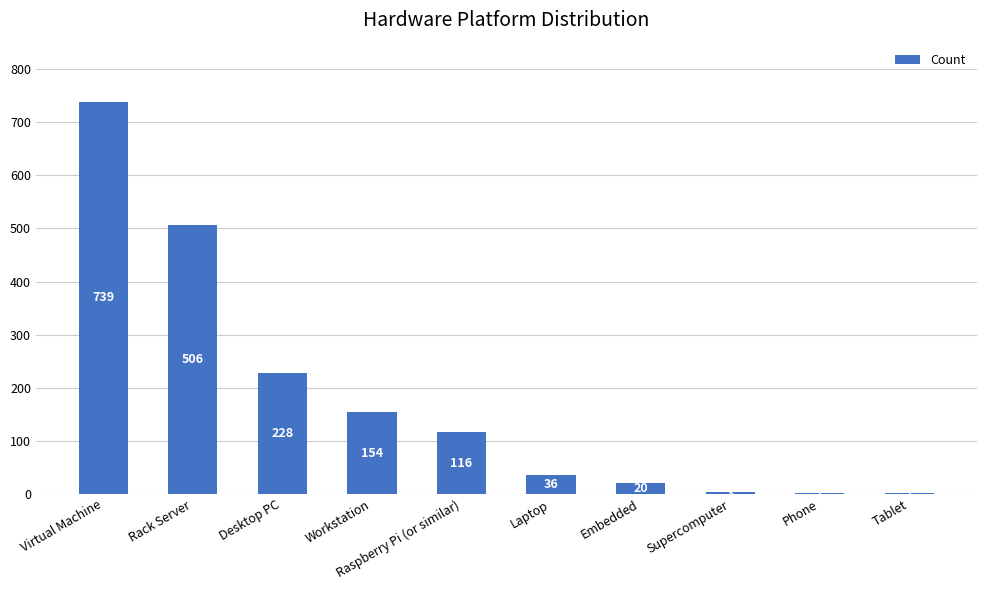

What is the sum of the values at Workstation and Phone?

155